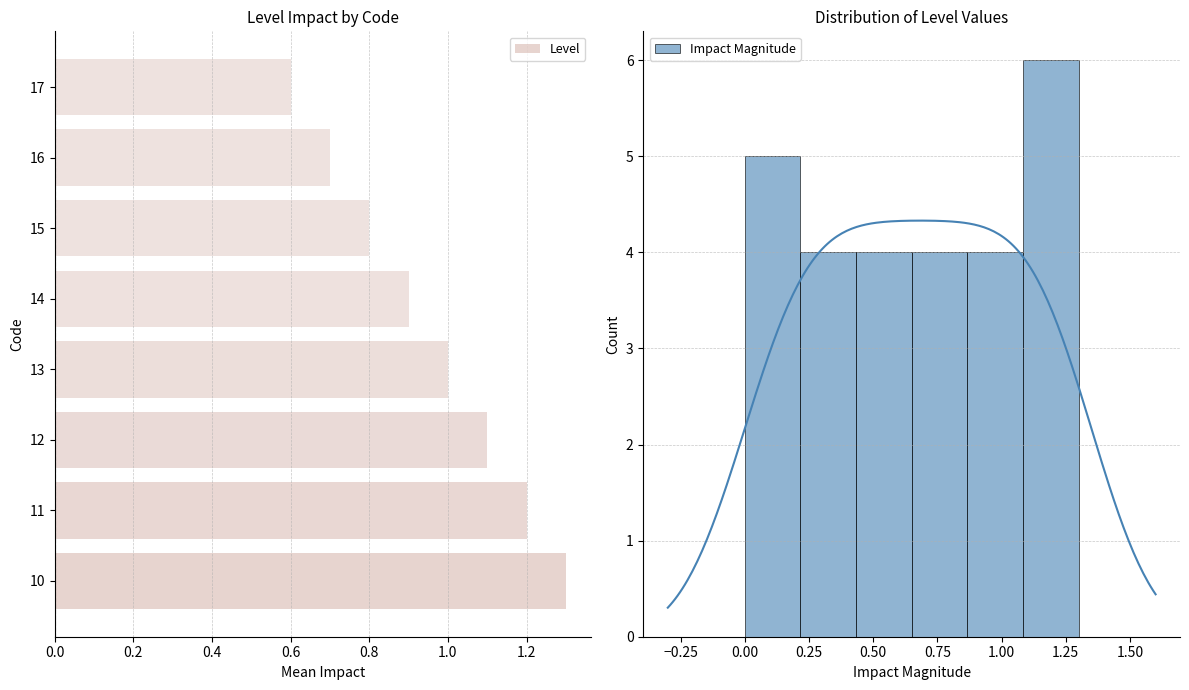

What is the sum of all values?

7.6